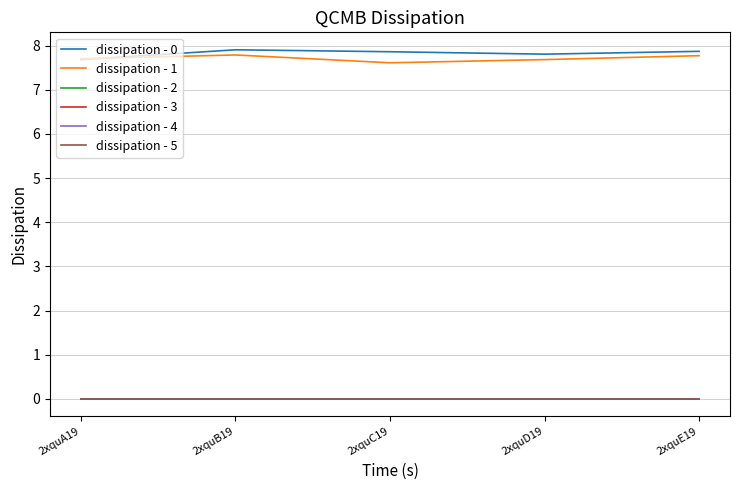

At 2xquA19, list the series in order from largest to smallest.

dissipation - 1, dissipation - 0, dissipation - 2, dissipation - 3, dissipation - 4, dissipation - 5